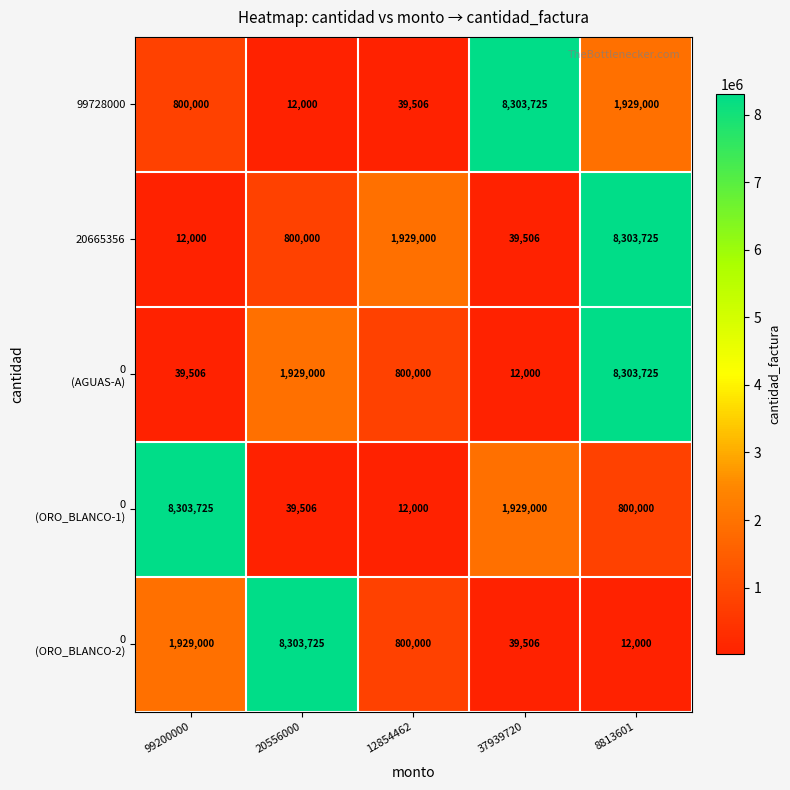

What is the difference between the 99728000 values at 12854462 and 20556000?

27506